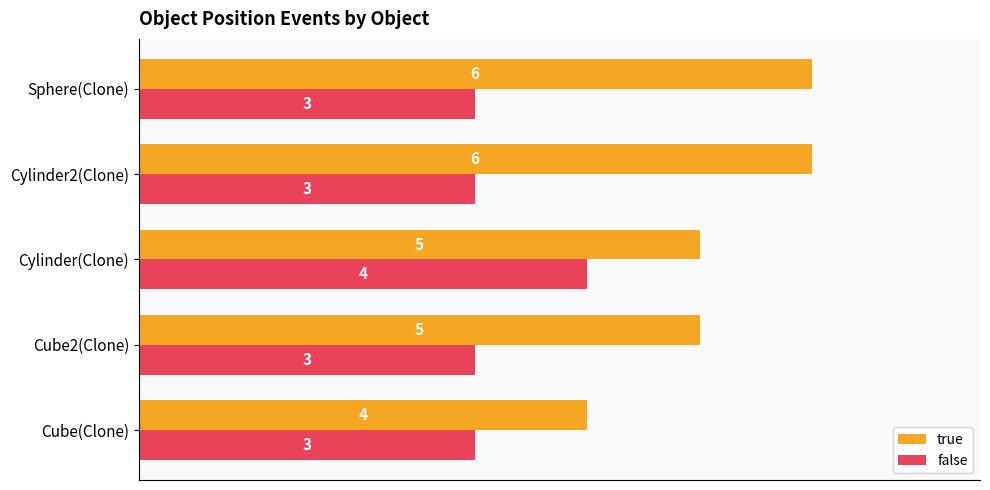

How many false values are between 3 and 4?

5